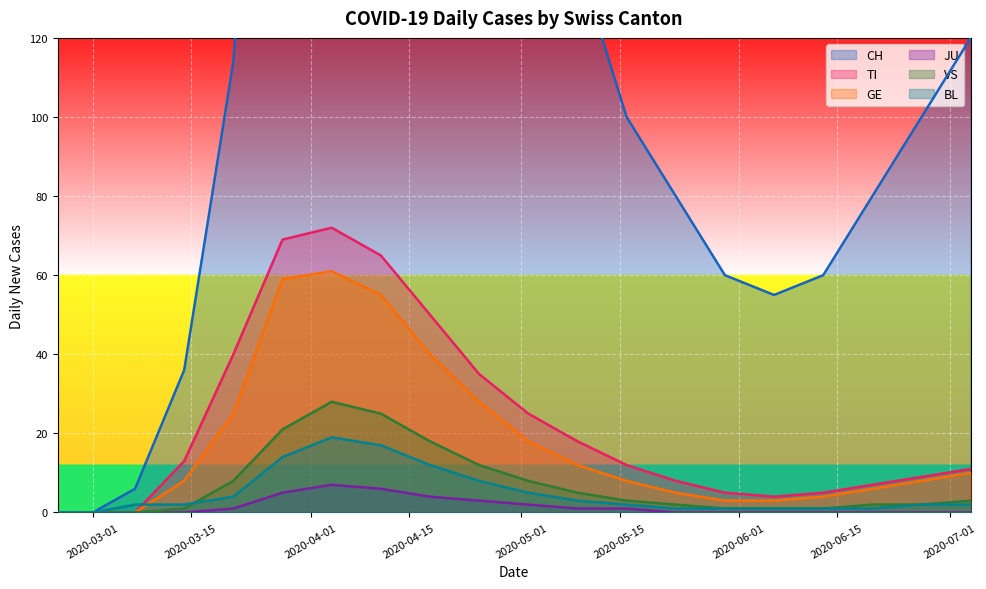

The value of VS at 2020-04-04 is 28. True or false?

True